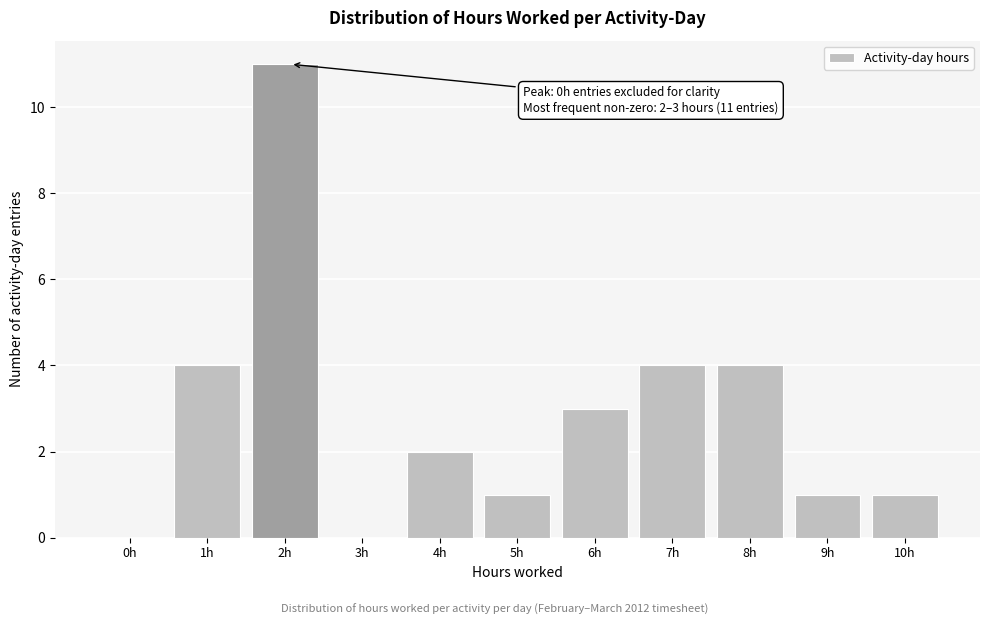

Reading left to right, transcribe all the data shown in this chart.

0h=0	1h=4	2h=11	3h=0	4h=2	5h=1	6h=3	7h=4	8h=4	9h=1	10h=1